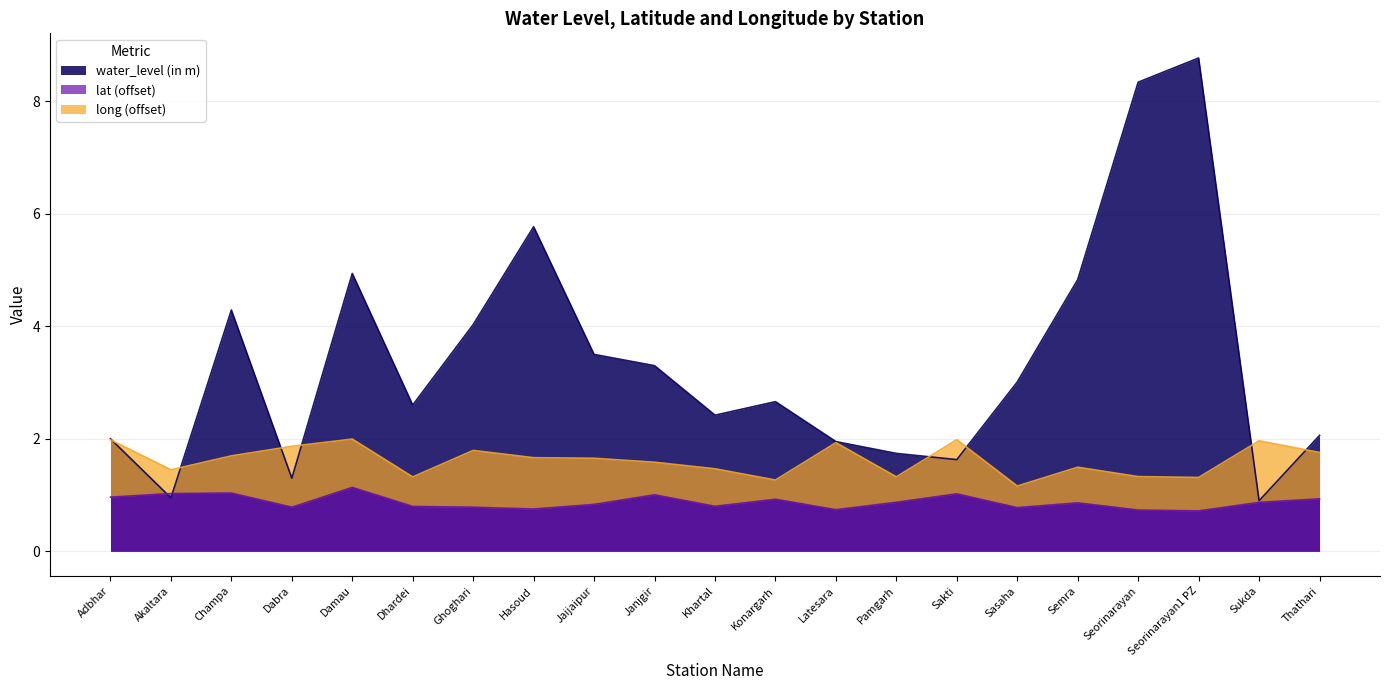

Is it true that lat equals 0.9 at Sukda?

True